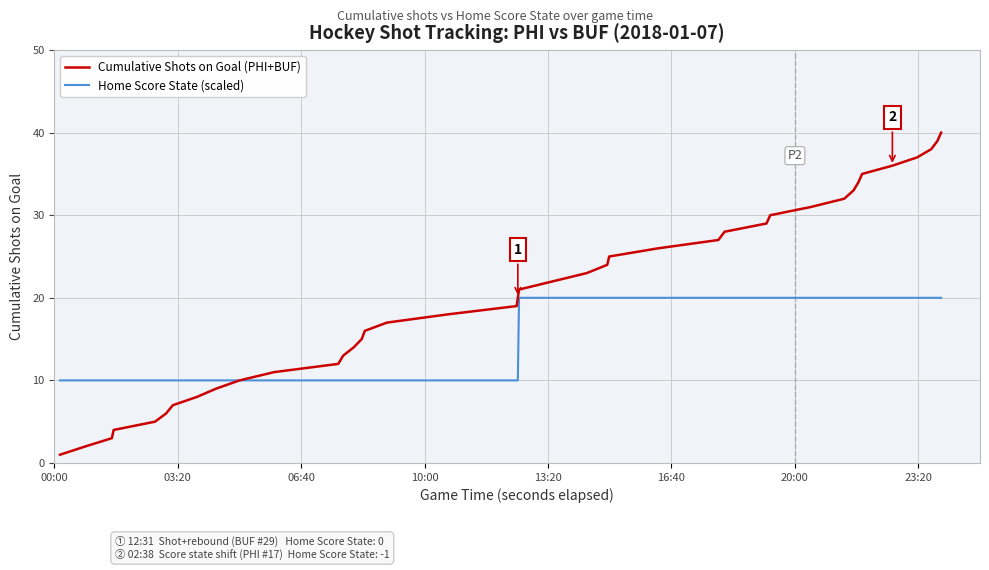

What is the maximum value for Cumulative Shots on Goal (PHI+BUF)?

40